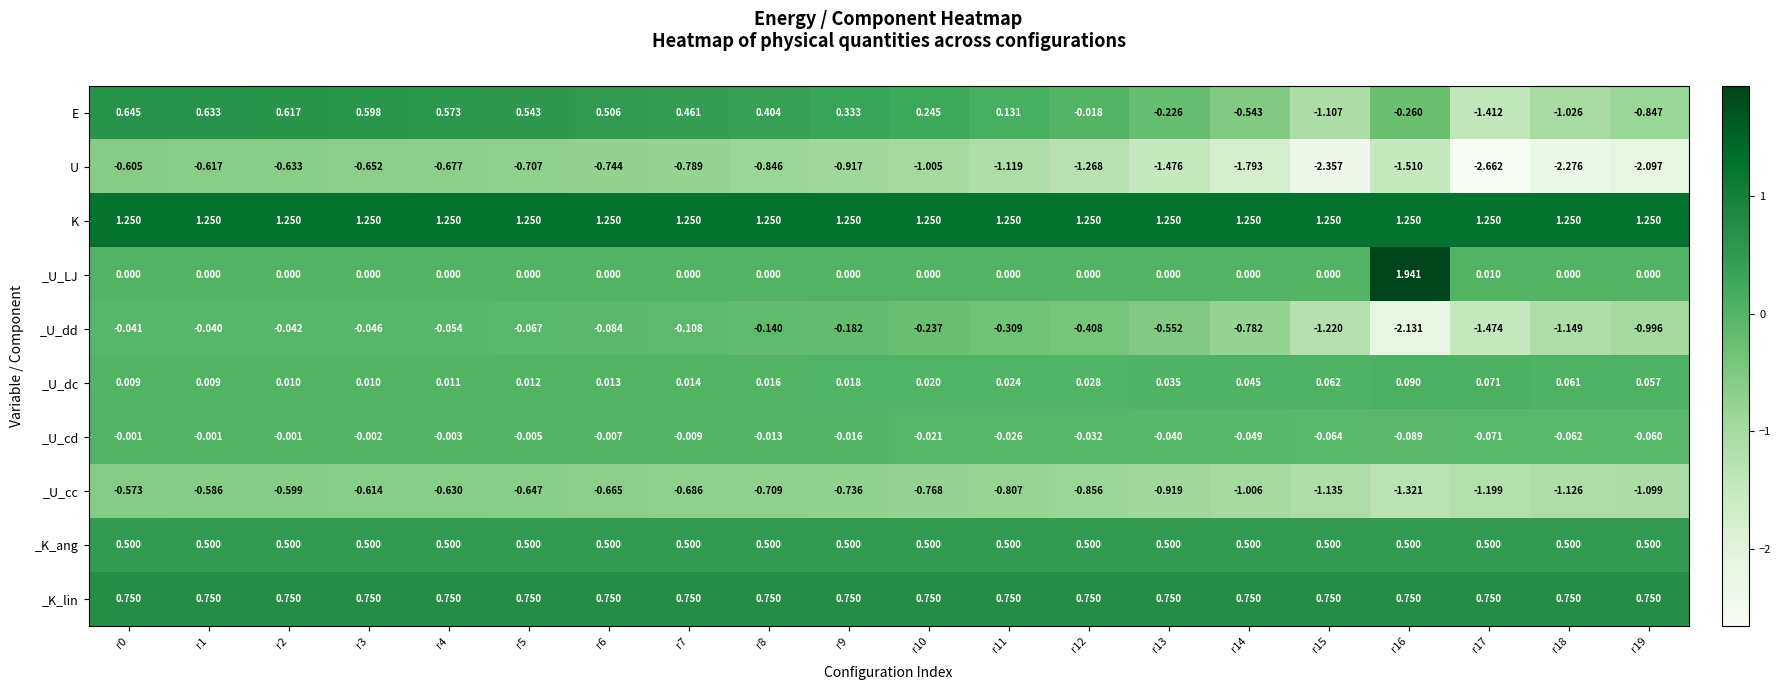

What is the difference between the highest and lowest values at r7?

2.0